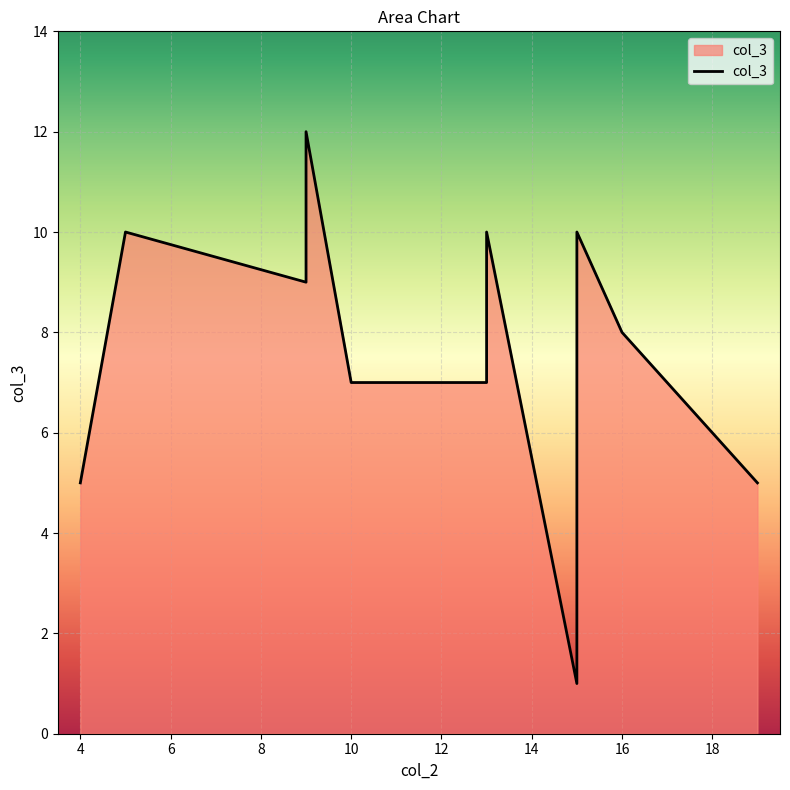

At which category does the chart reach its minimum across all series?

15